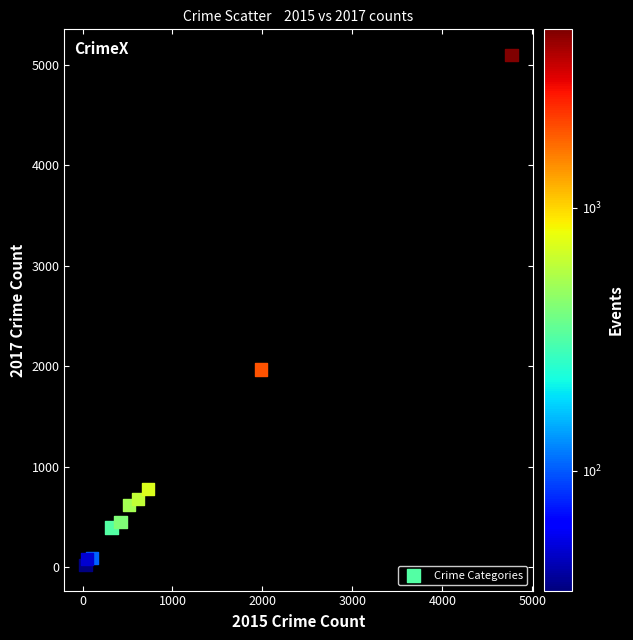

What is the range of Y values (max minus min)?

5073